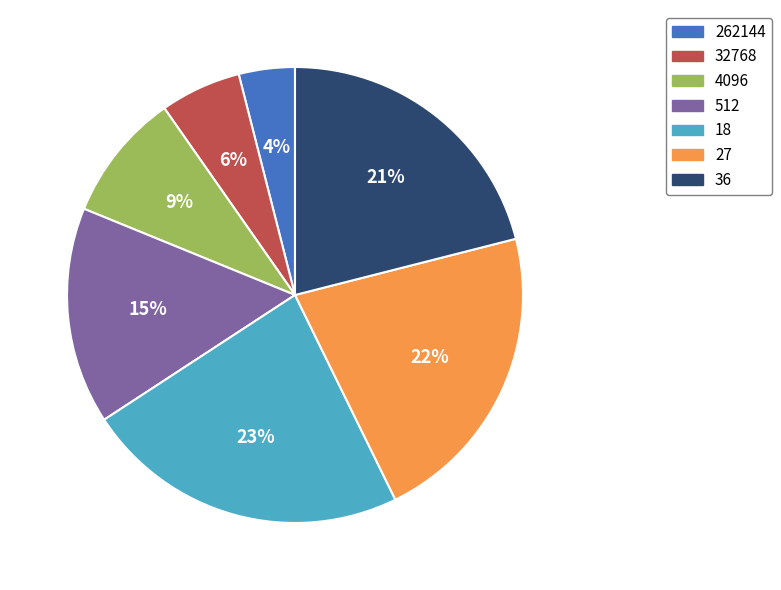

Count the number of slices in the pie.

7